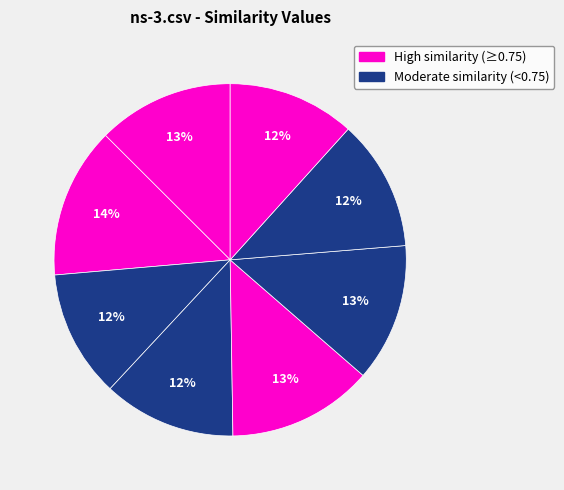

How many slices are in this pie chart?

8